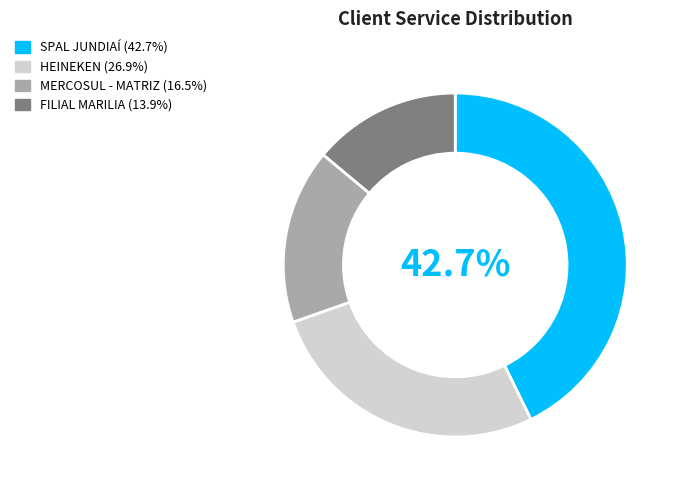

To the nearest percent, what is the combined percentage of SPAL JUNDIAÍ and HEINEKEN?

70%